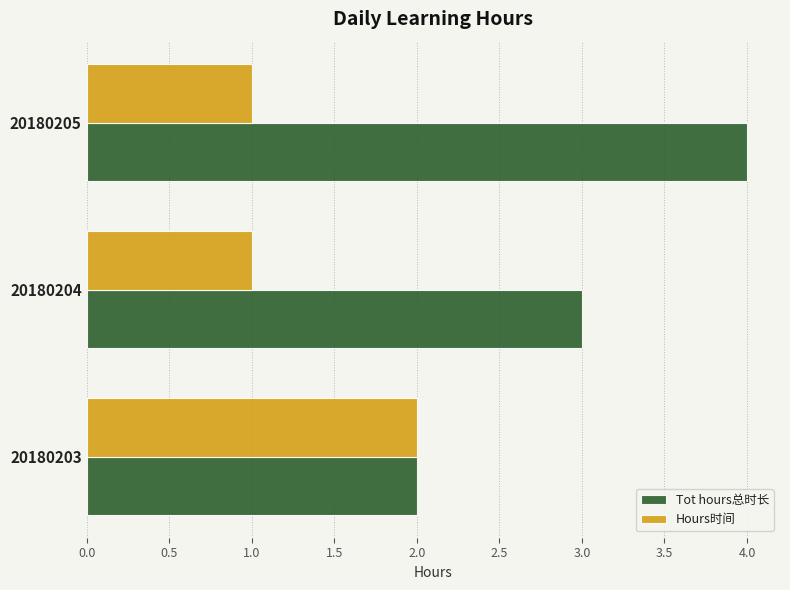

The value of Tot hours总时长 at 20180203 is 2. True or false?

True